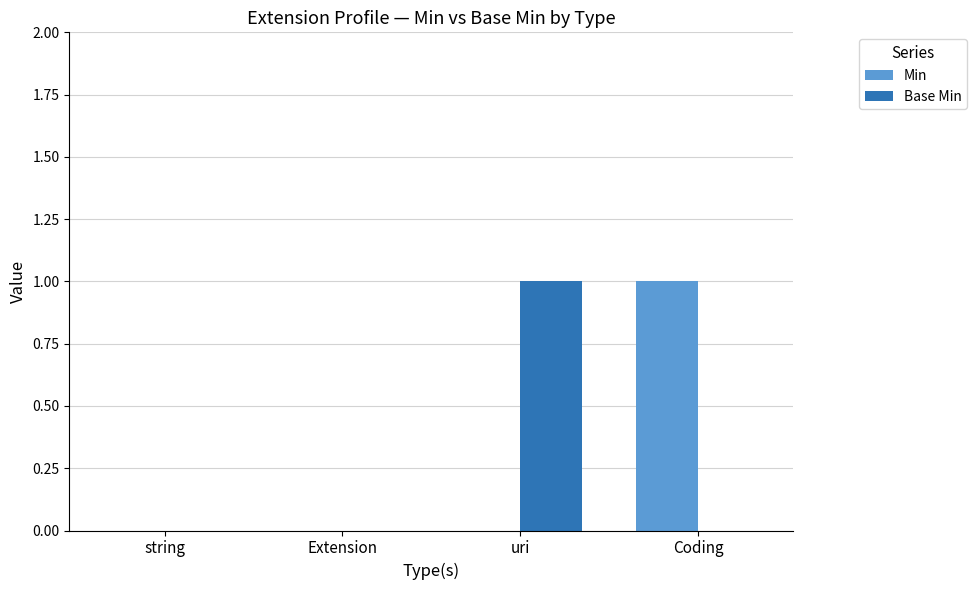

Between Extension and Coding, which series saw the biggest shift?

Min